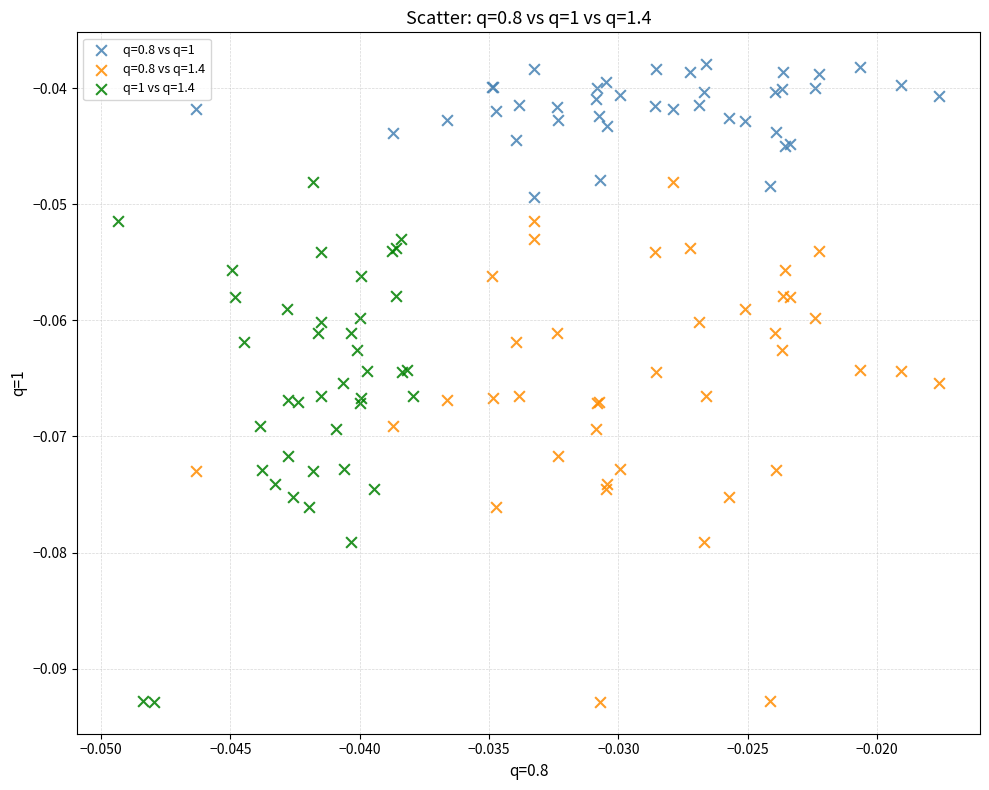

Which series reaches the maximum Y coordinate?

q=0.8 vs q=1